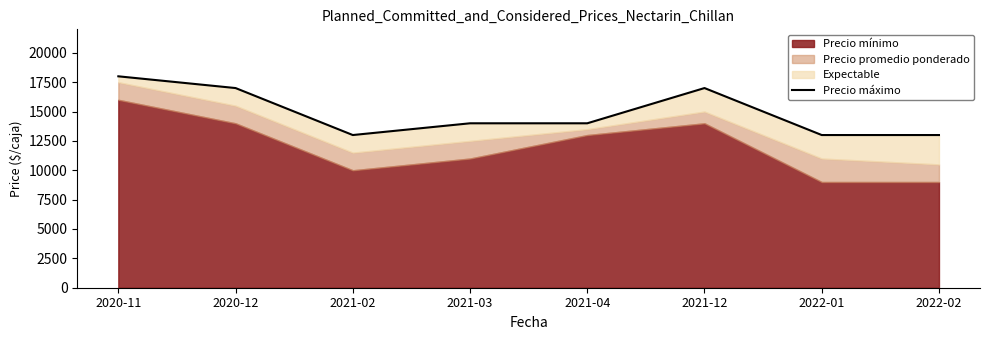

What is the label of the 7th point from the right?

2020-12